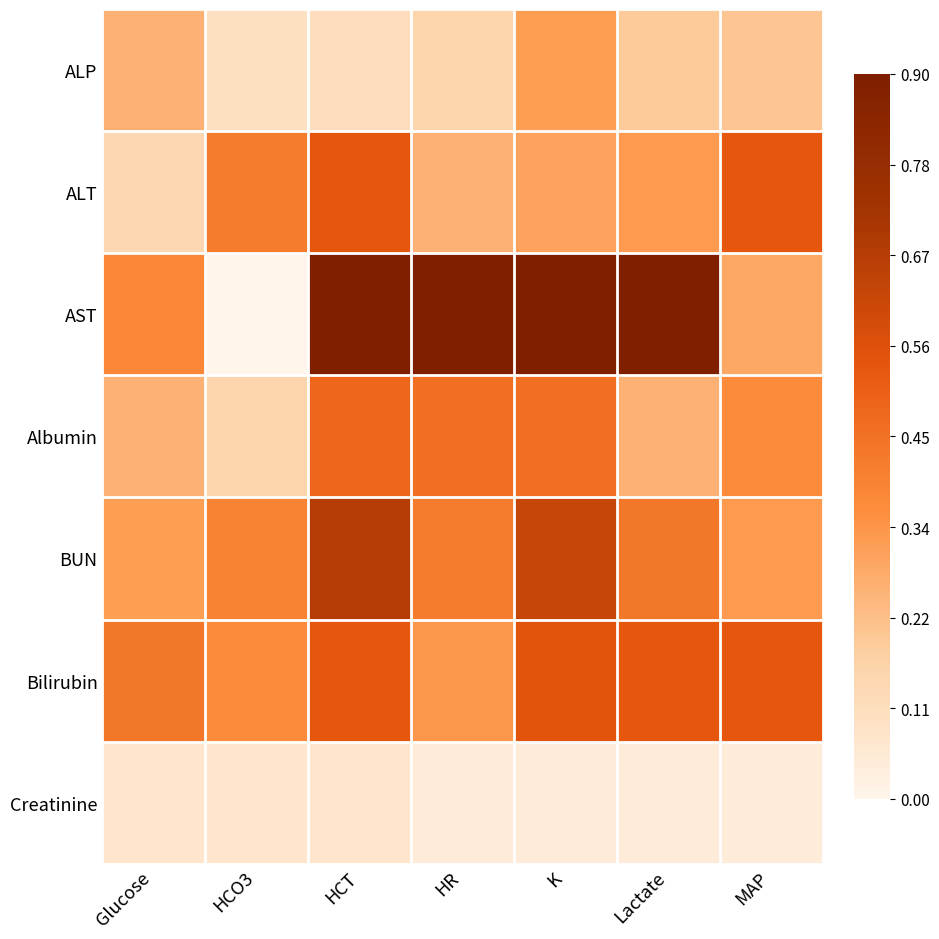

Reading left to right, transcribe all the data shown in this chart.

ALP: Glucose=0.3	HCO3=0.1	HCT=0.1	HR=0.2	K=0.3	Lactate=0.2	MAP=0.2
ALT: Glucose=0.1	HCO3=0.4	HCT=0.5	HR=0.3	K=0.3	Lactate=0.3	MAP=0.5
AST: Glucose=0.4	HCO3=0.0	HCT=0.9	HR=0.9	K=0.9	Lactate=0.9	MAP=0.3
Albumin: Glucose=0.3	HCO3=0.2	HCT=0.5	HR=0.5	K=0.5	Lactate=0.3	MAP=0.4
BUN: Glucose=0.3	HCO3=0.4	HCT=0.7	HR=0.4	K=0.6	Lactate=0.4	MAP=0.3
Bilirubin: Glucose=0.4	HCO3=0.4	HCT=0.5	HR=0.3	K=0.5	Lactate=0.5	MAP=0.5
Creatinine: Glucose=0.1	HCO3=0.1	HCT=0.1	HR=0.0	K=0.0	Lactate=0.0	MAP=0.0